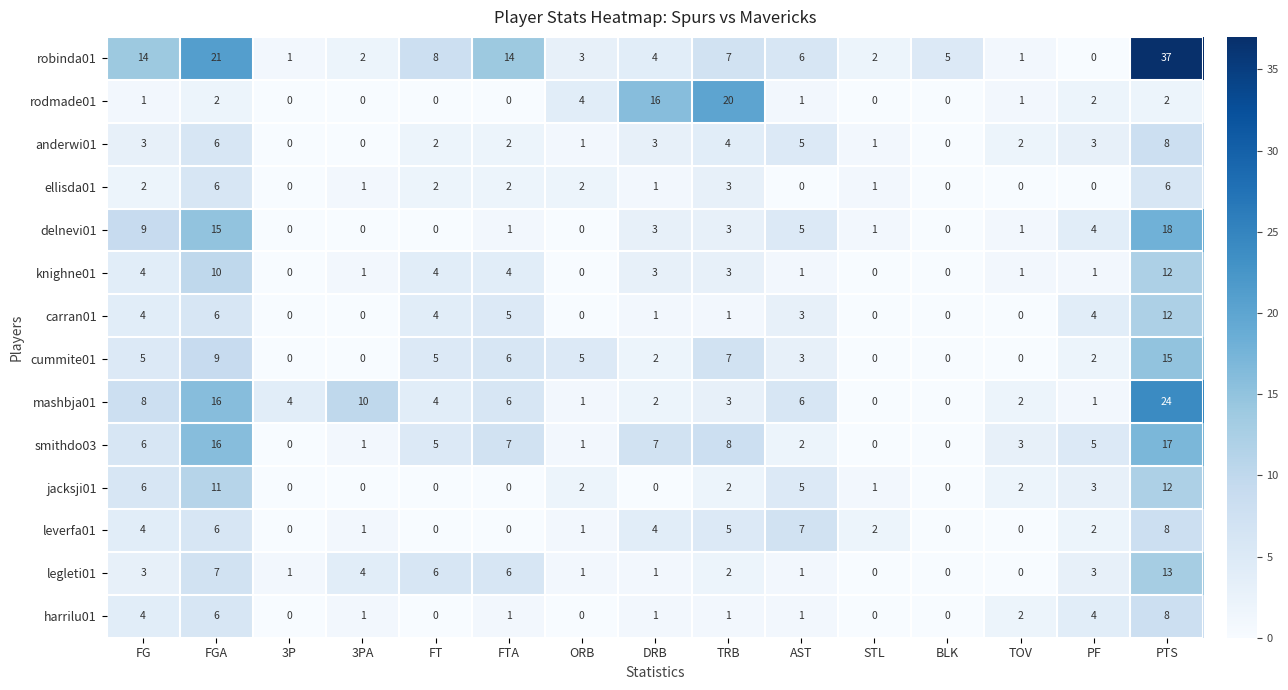

Is the value of leverfa01 at BLK greater than the value of carran01 at AST?

No